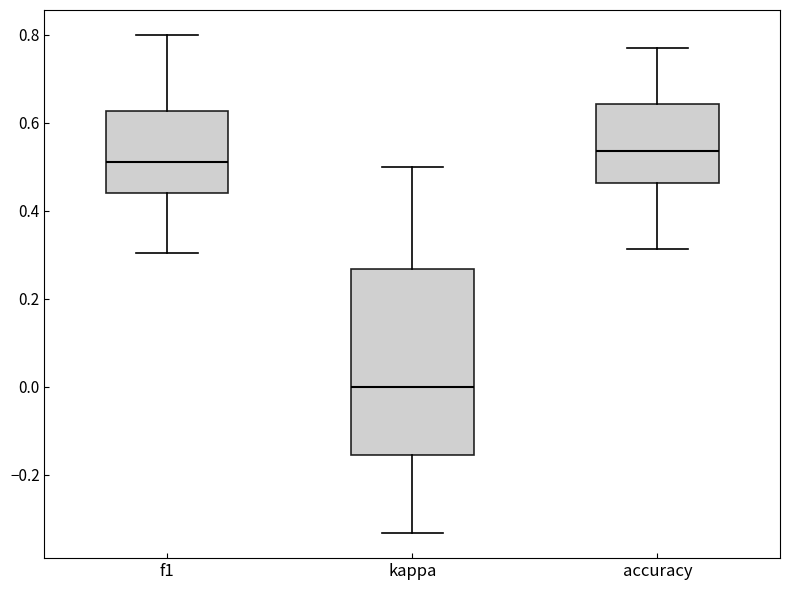

Reading left to right, transcribe this box plot: for each box, give where its median line is, the range the box spans, and where its two whiskers end, as read against the y-axis. The values are not printed on the chart, so give them approximately, as read against the axis.

f1: median 0.52, box 0.44 to 0.62, whiskers 0.30 to 0.80
kappa: median 0.00, box -0.16 to 0.26, whiskers -0.34 to 0.50
accuracy: median 0.54, box 0.46 to 0.64, whiskers 0.32 to 0.76